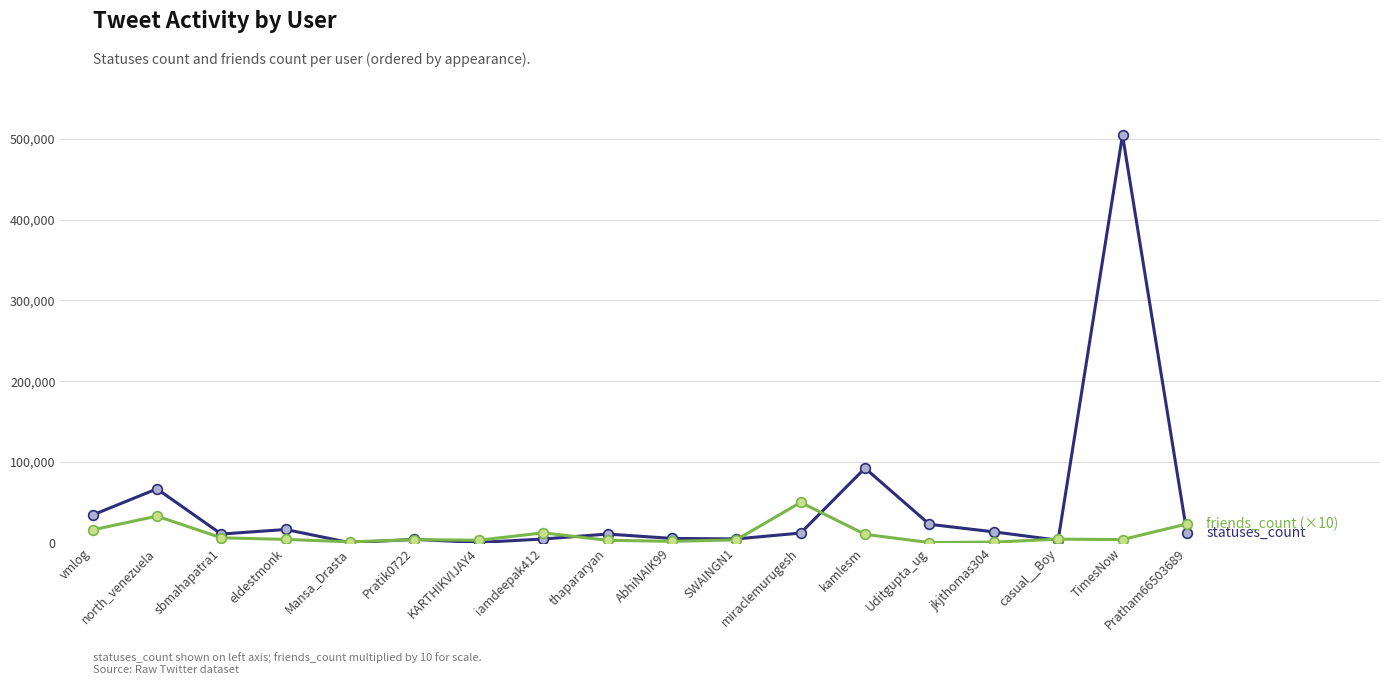

At which category is the sum across all series the highest?

TimesNow